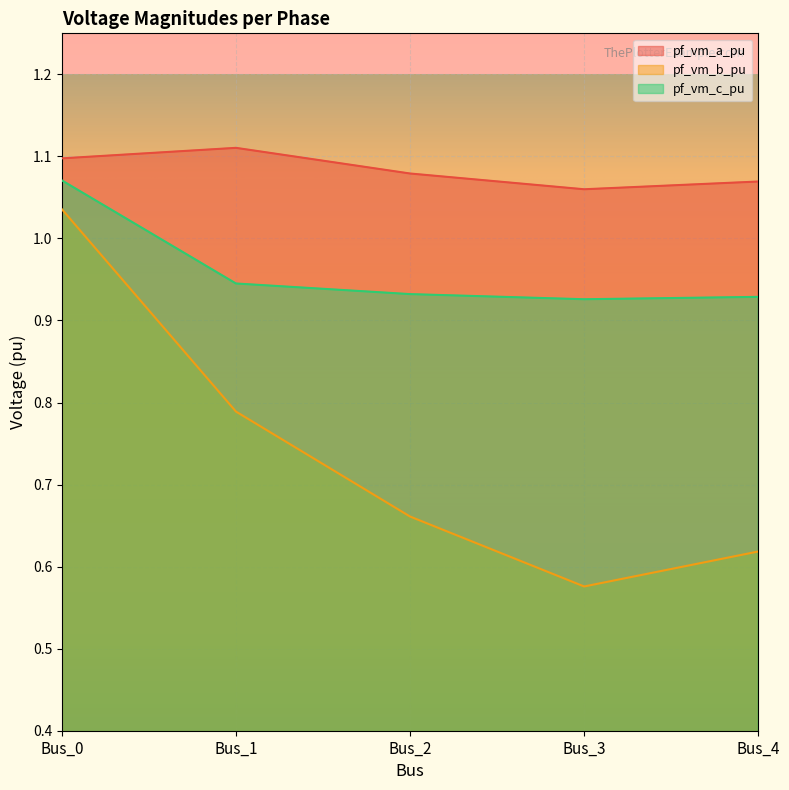

How many lines are shown in the chart?

3